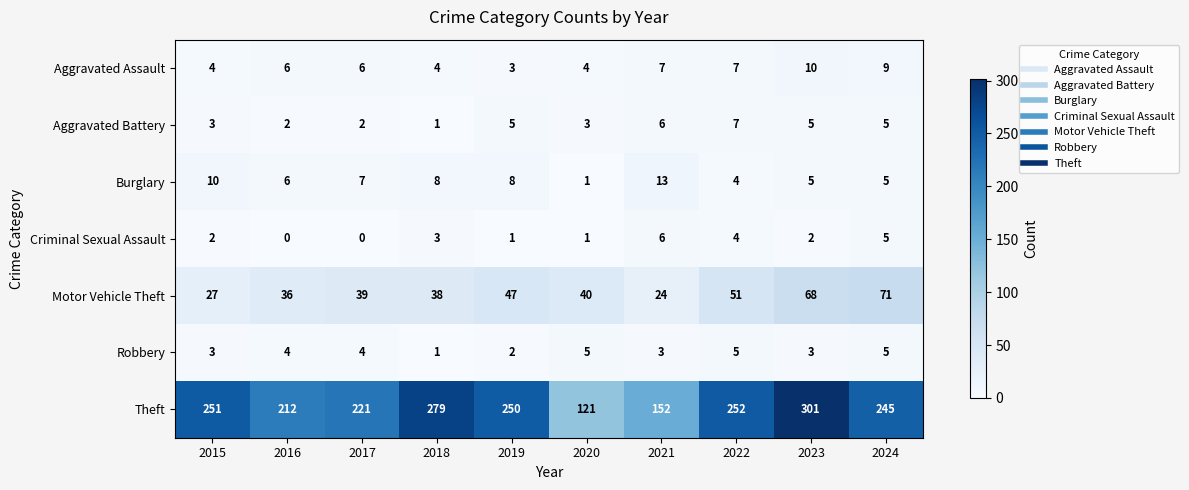

True or false: Robbery has a value of 5 at 2022.

True